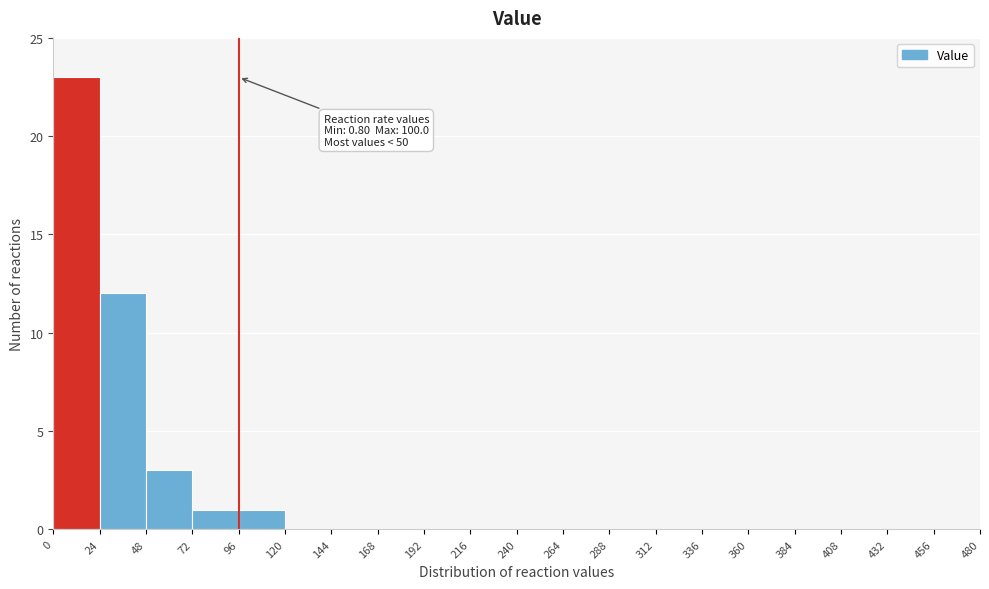

Over which range of the x-axis is the bar tallest?

0 to 24